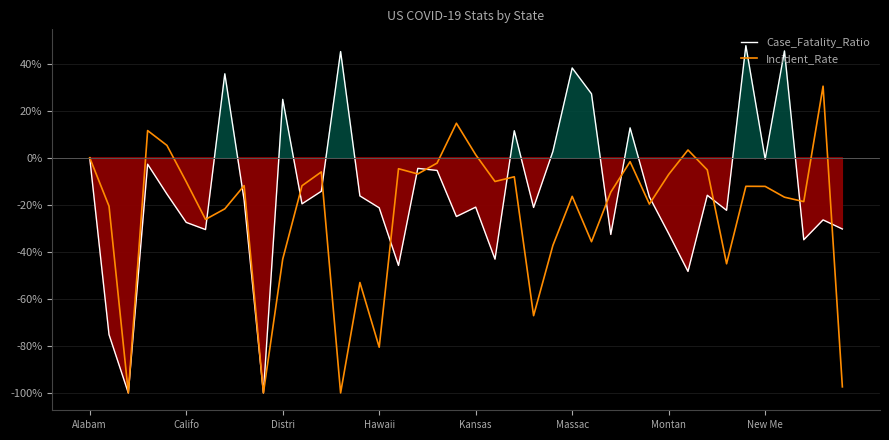

How many values in the Case_Fatality_Ratio series exceed -16?

18